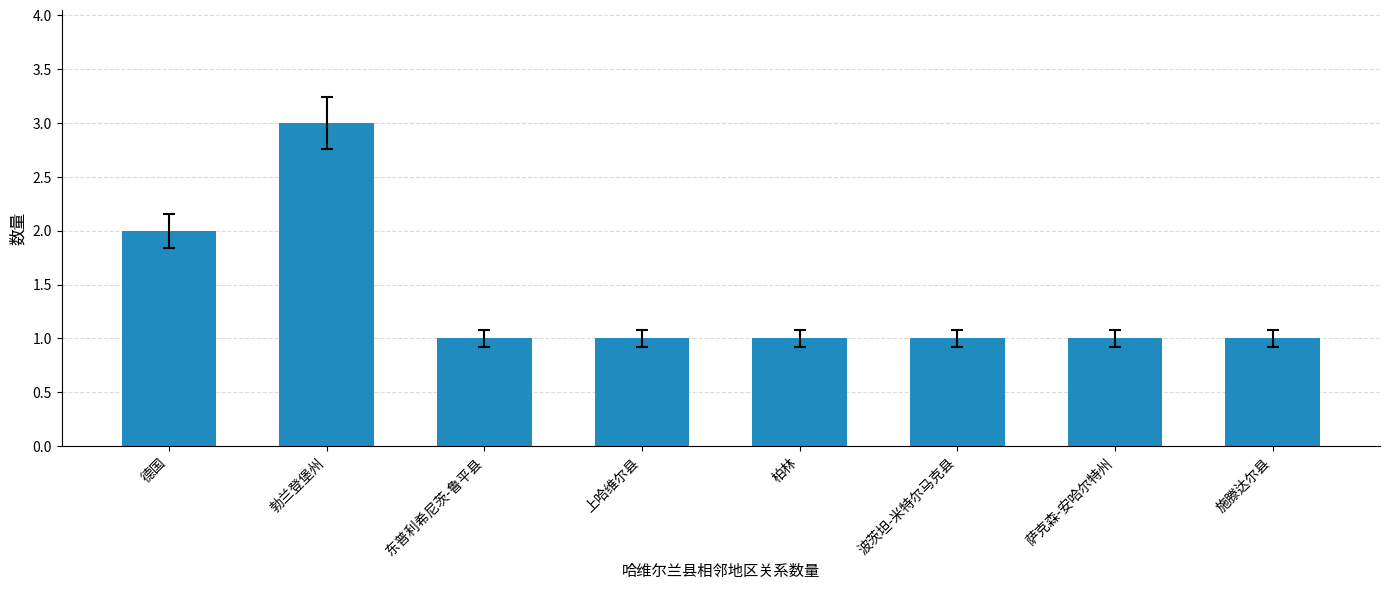

The value at 东普利希尼茨-鲁平县 is 0. True or false?

False